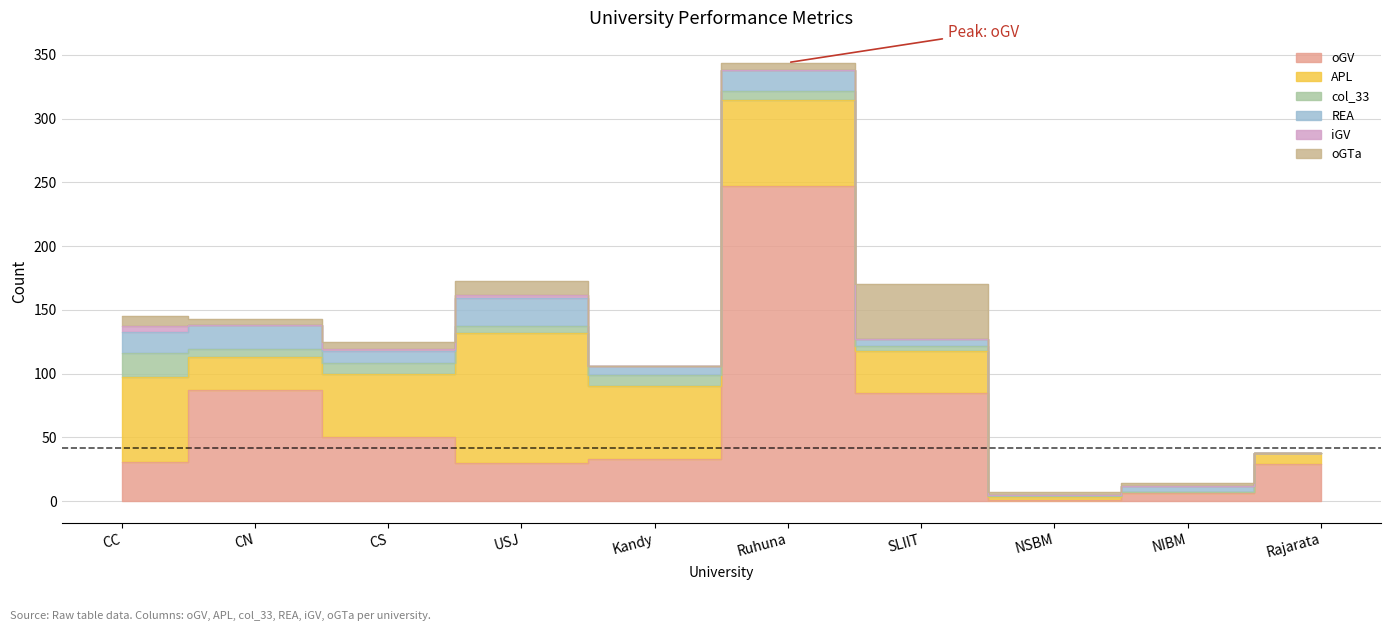

How many data points in APL are above 50?

4